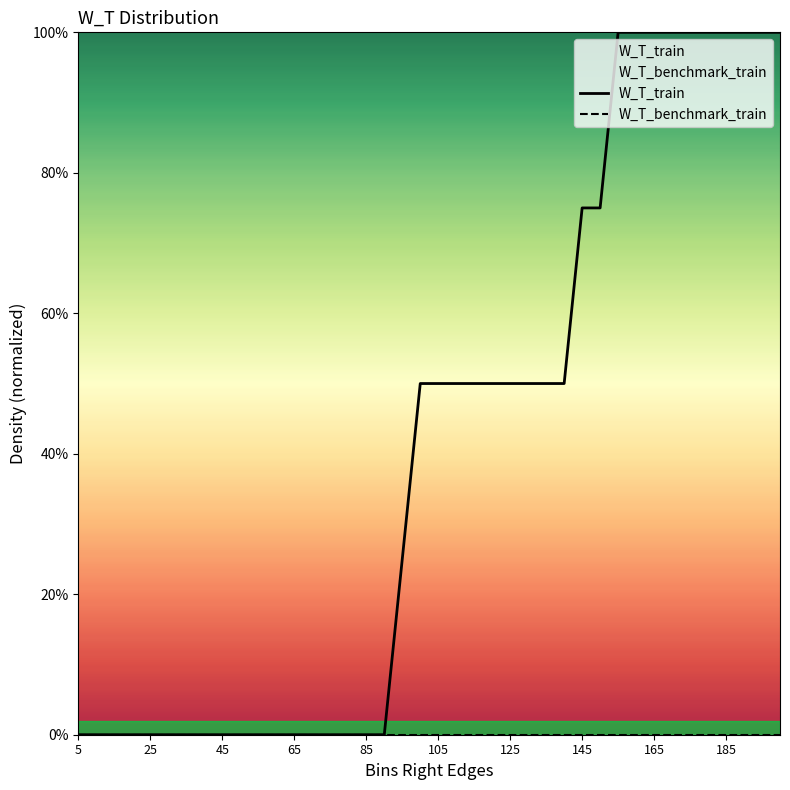

Rank the categories by value from highest to lowest.

155, 160, 165, 170, 175, 180, 185, 190, 195, 200, 145, 150, 100, 105, 110, 115, 120, 125, 130, 135, 140, 95, 5, 10, 15, 20, 25, 30, 35, 40, 45, 50, 55, 60, 65, 70, 75, 80, 85, 90